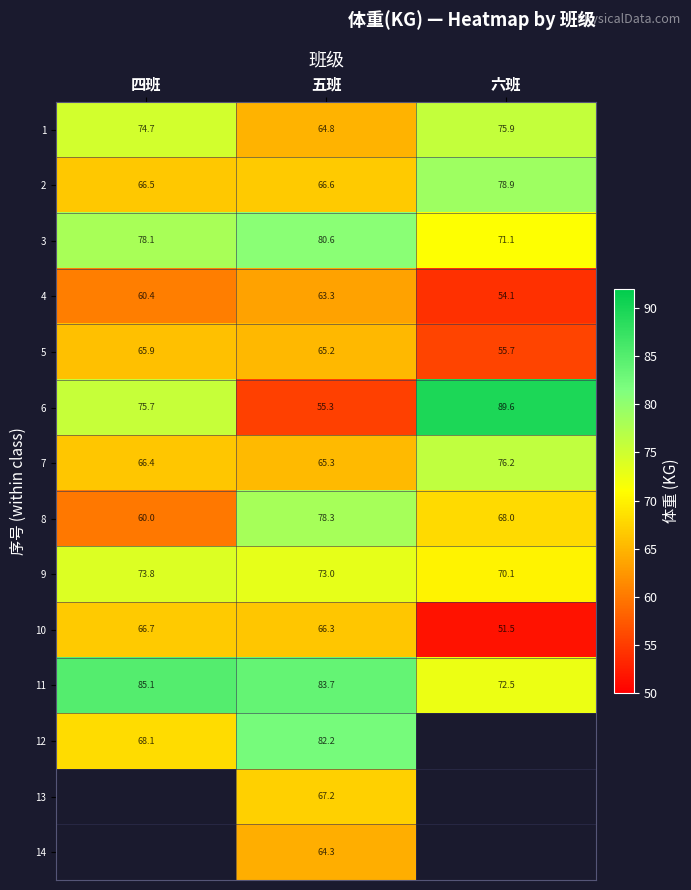

Is the value of 4 at 四班 greater than the value of 1 at 四班?

No